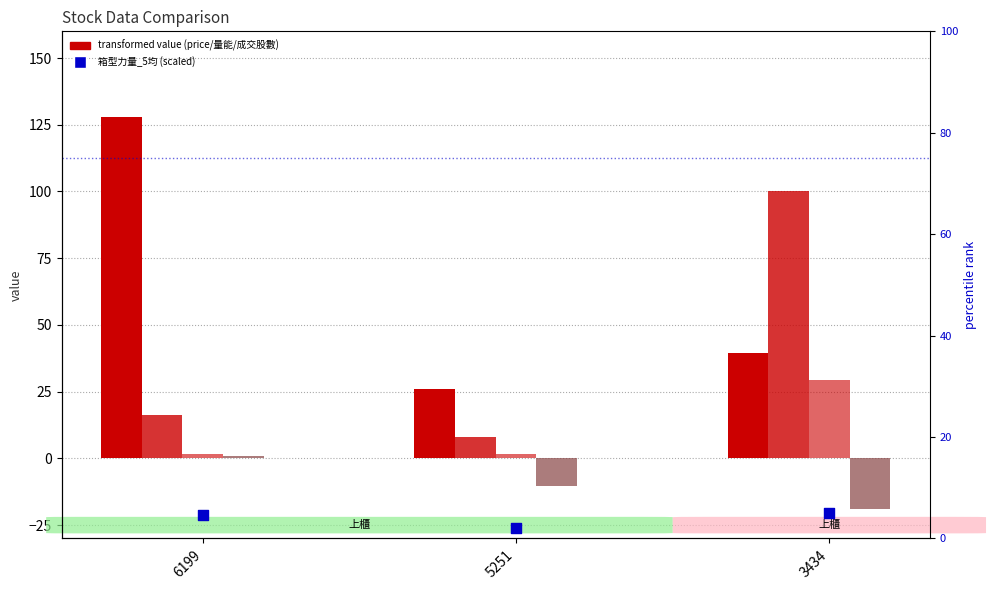

What is the total value across all series at 6199?

151.4